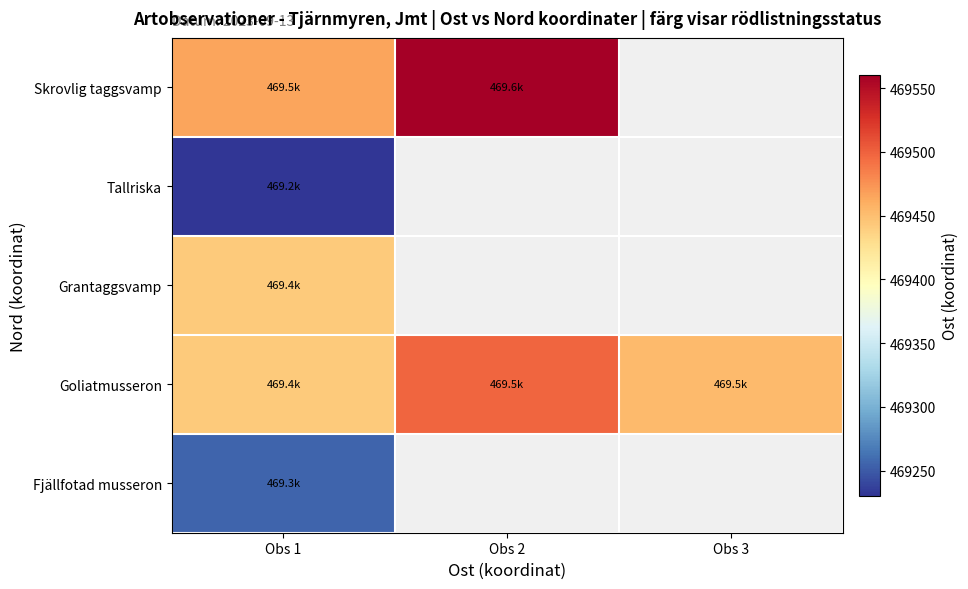

At which category is the sum across all series the highest?

Obs 1